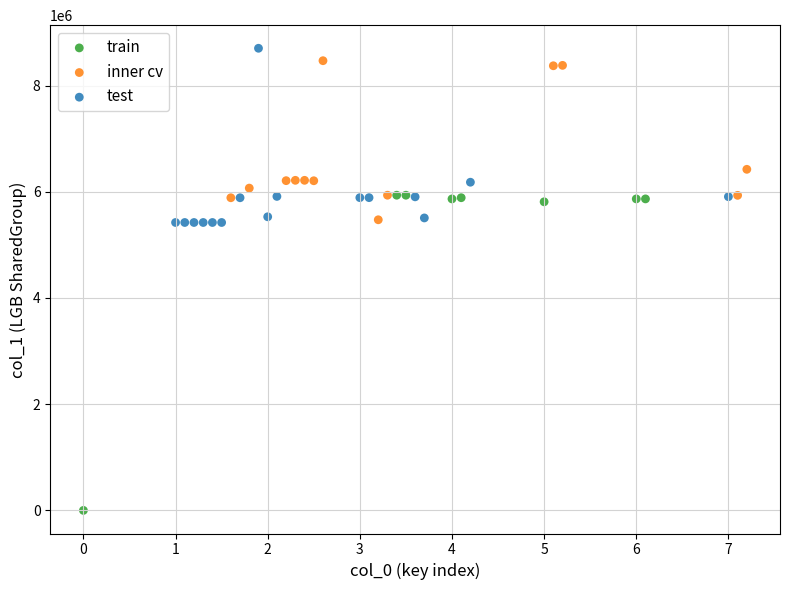

Which series contains the highest Y value?

test